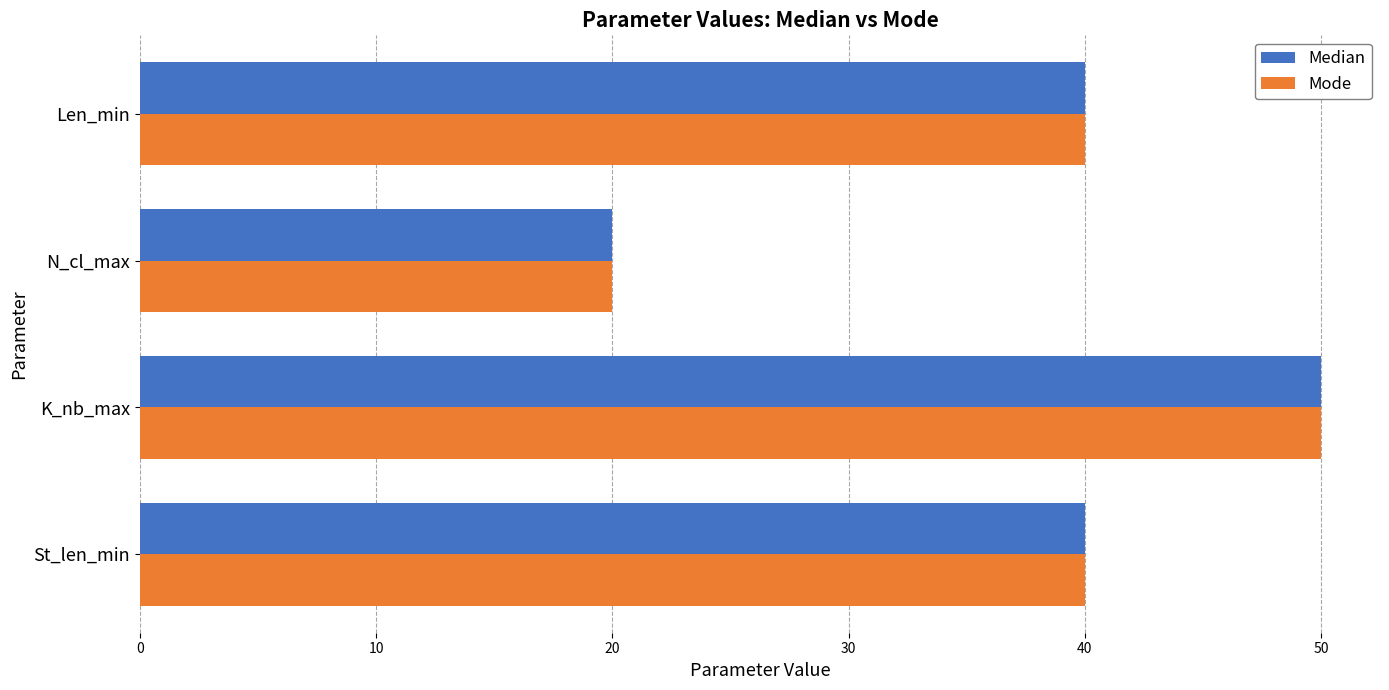

What is the average value of the Median series?

38